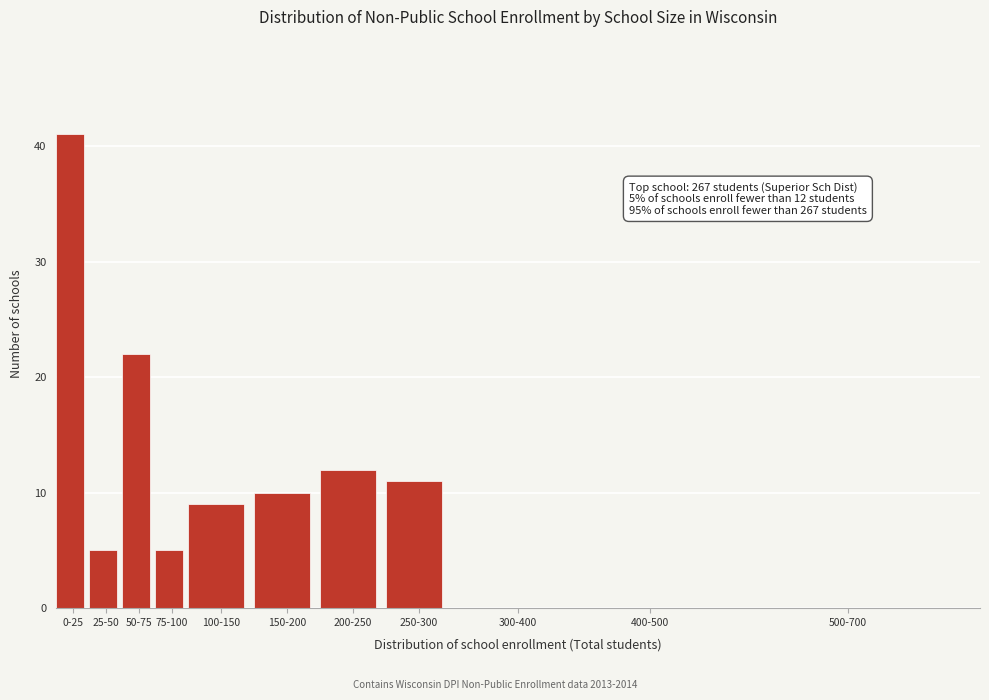

Reading right to left, transcribe all the data shown in this chart.

500-700=0	400-500=0	300-400=0	250-300=11	200-250=12	150-200=10	100-150=9	75-100=5	50-75=22	25-50=5	0-25=41